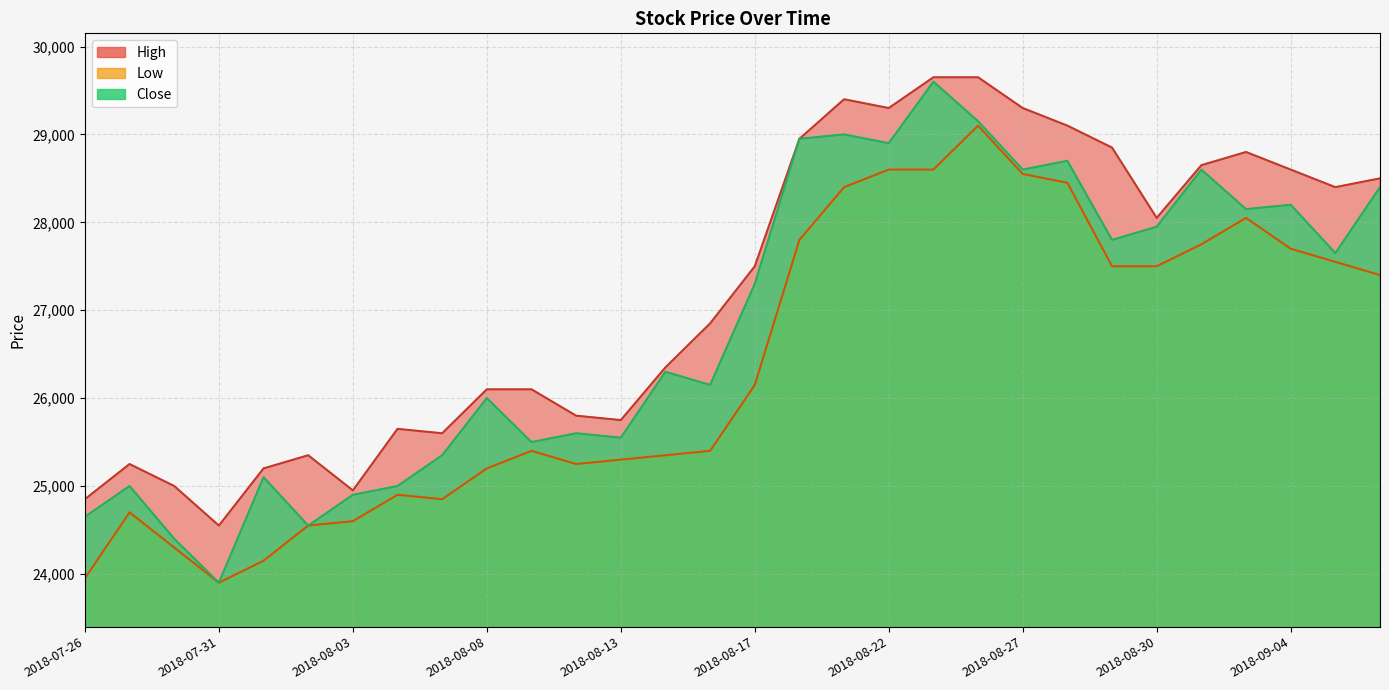

List the series in order of their peak value, lowest first.

Low, Close, High